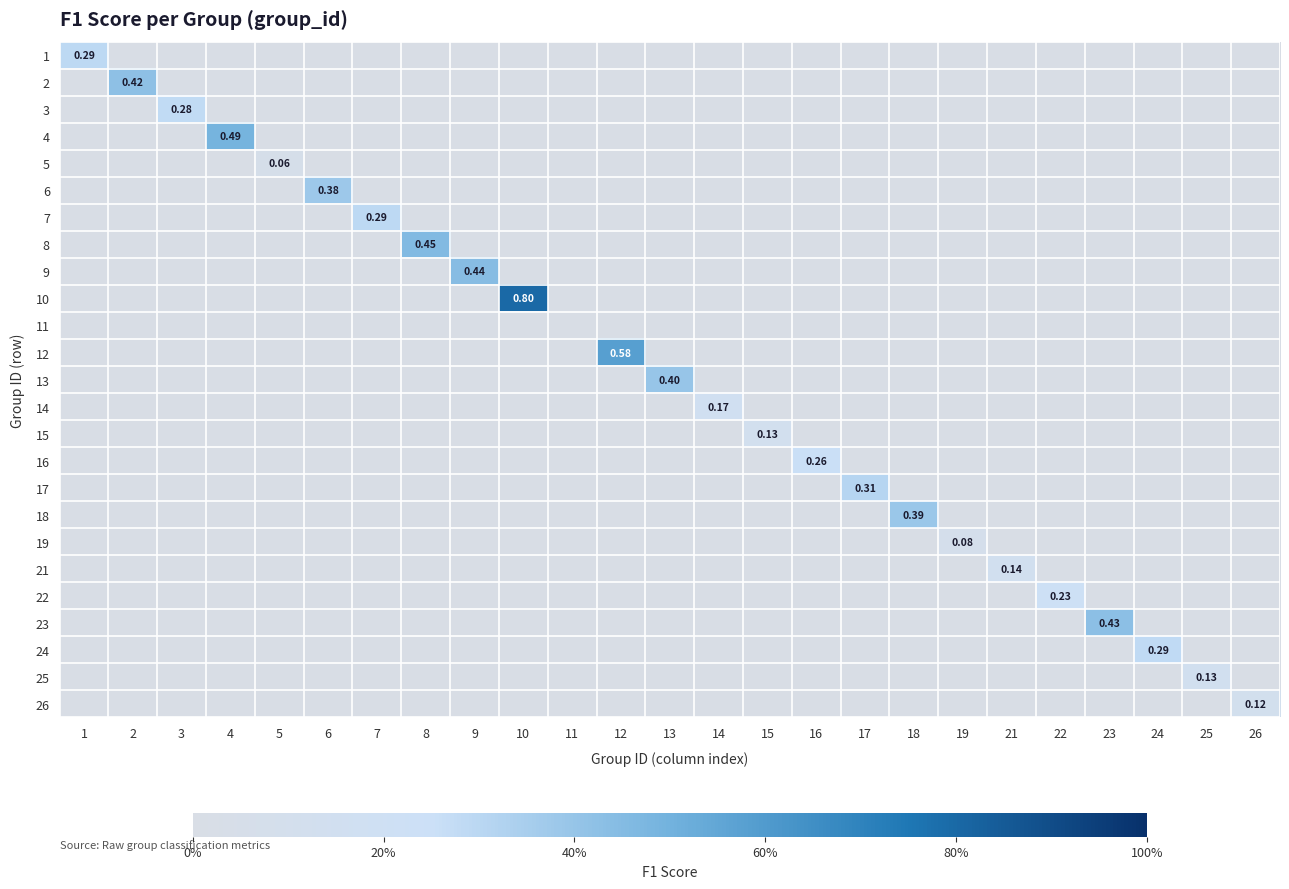

What is the total value across all series at 17?

0.3